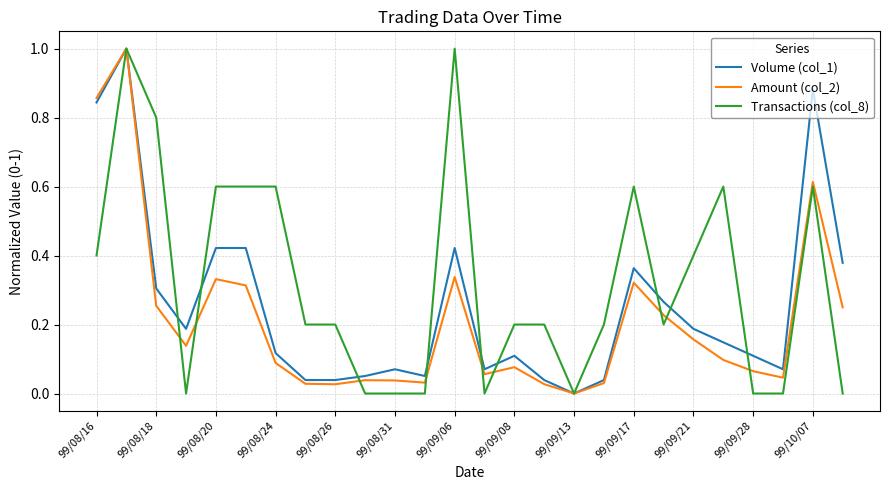

True or false: Amount (col_2) and Volume (col_1) cross at least once.

True